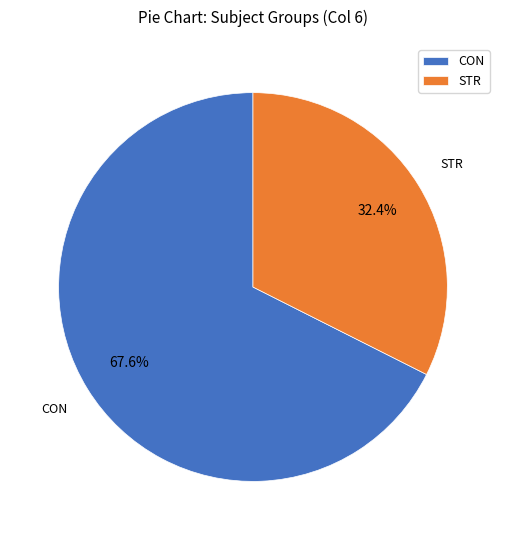

What is the smallest slice in the pie chart?

STR